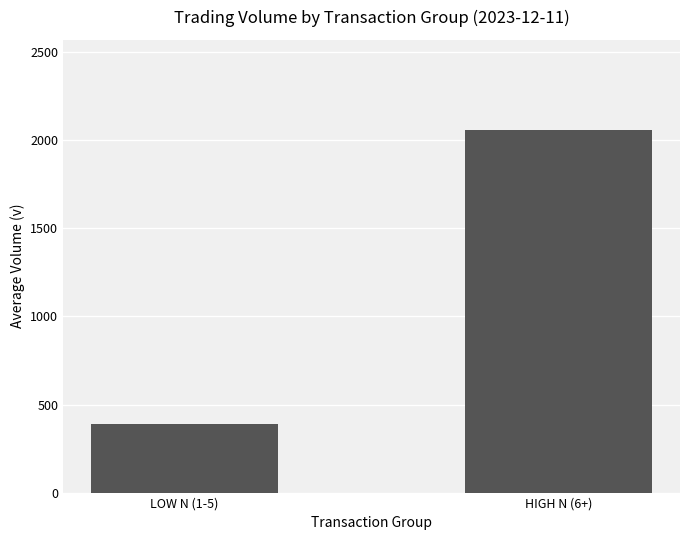

What position from the right is LOW N (1-5)?

2